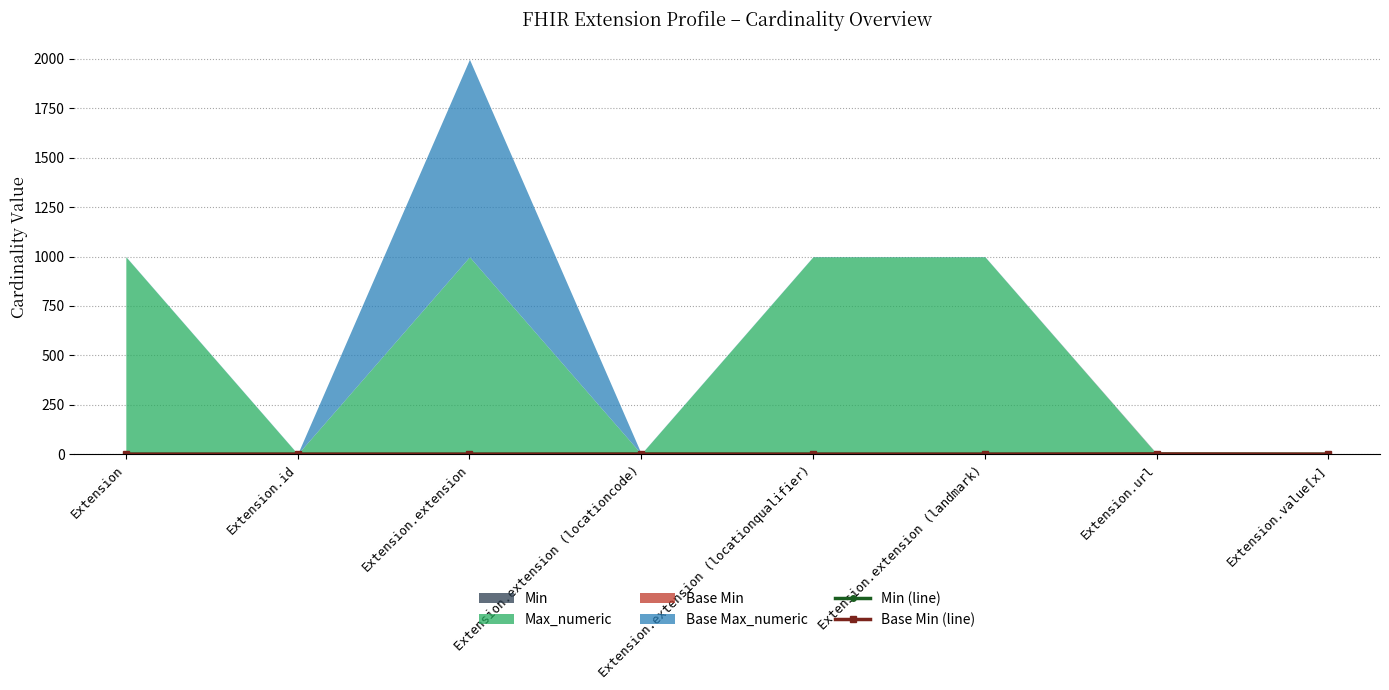

The Base Min (line) series shows 0 at Extension.extension (landmark). True or false?

True